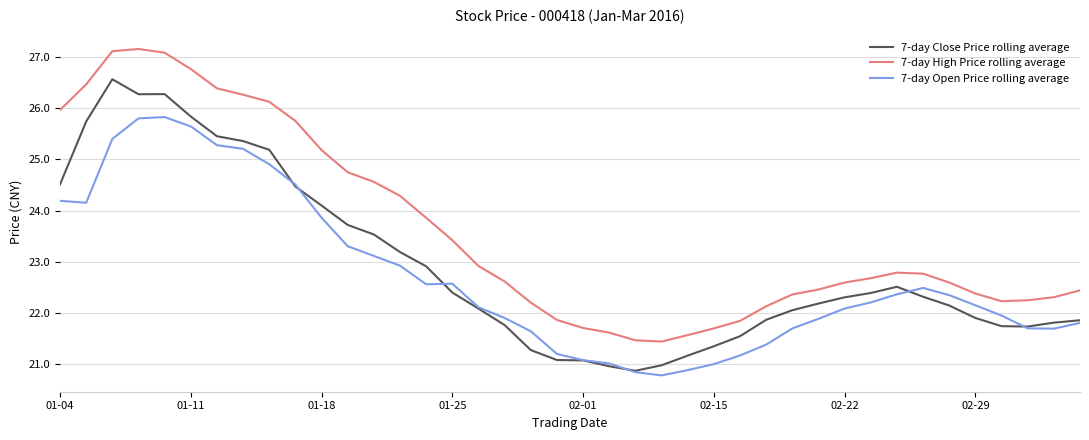

Rank the series by their average value, from lowest to highest.

7-day Open Price rolling average, 7-day Close Price rolling average, 7-day High Price rolling average